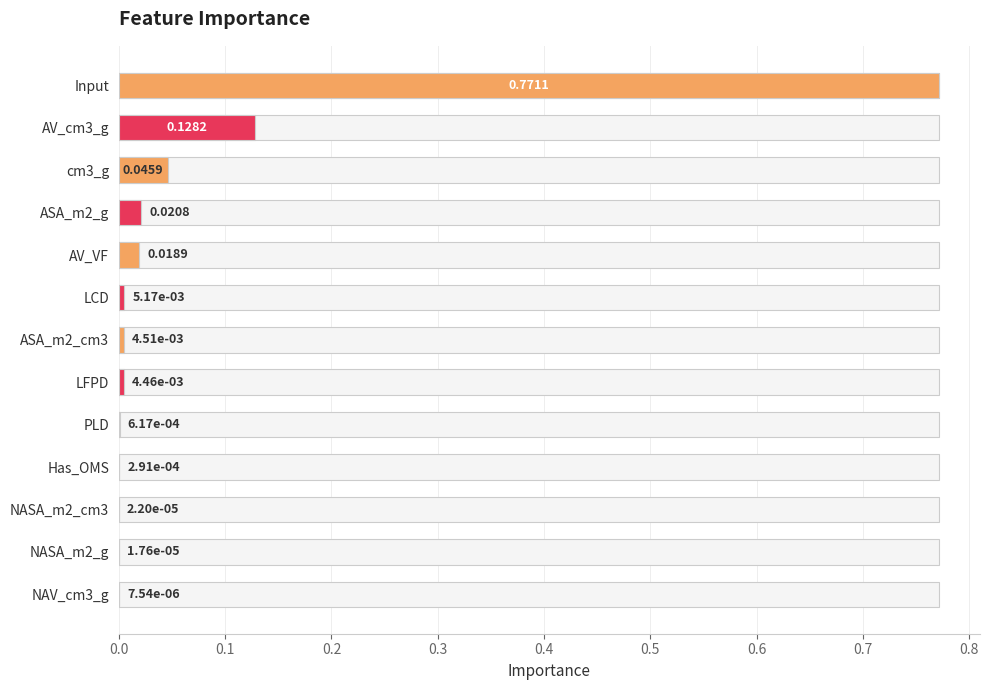

Does the chart contain stacked bars?

No